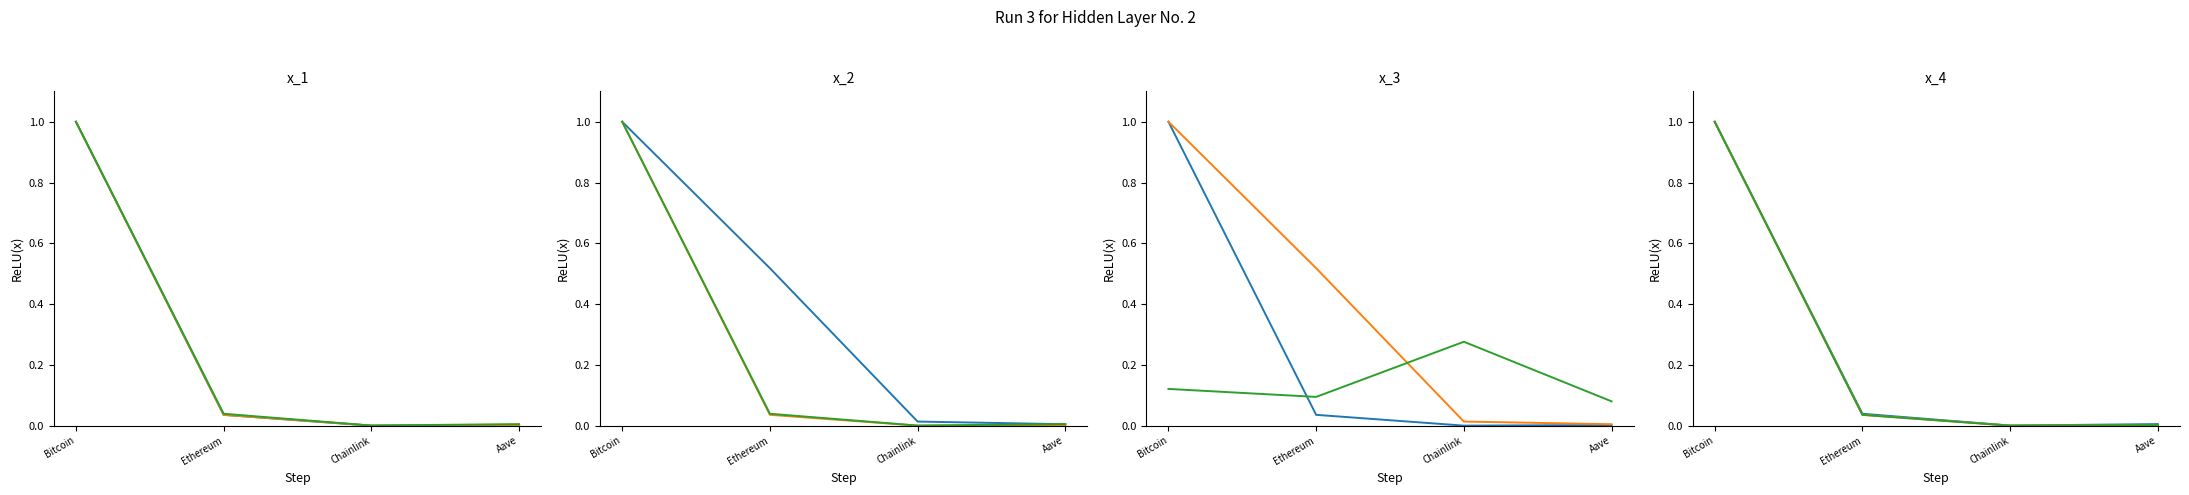

Which label corresponds to the smallest value in the chart?

Chainlink